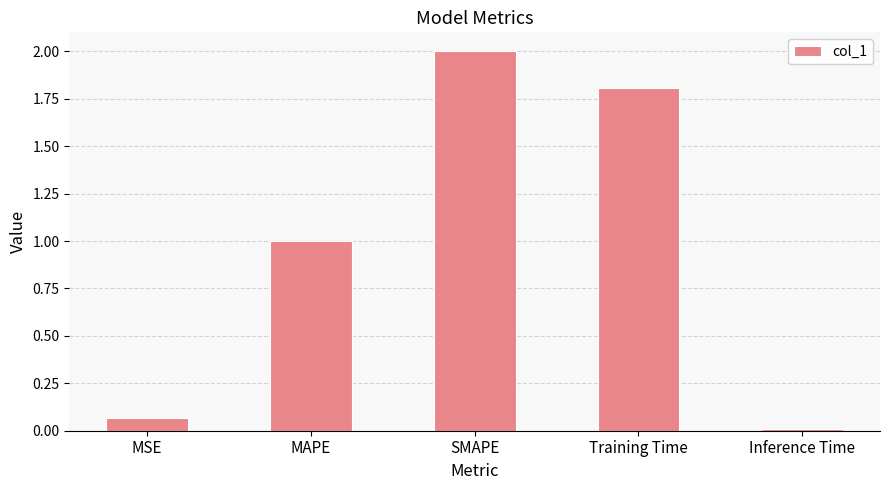

List the labels in order of value, smallest first.

Inference Time, MSE, MAPE, Training Time, SMAPE